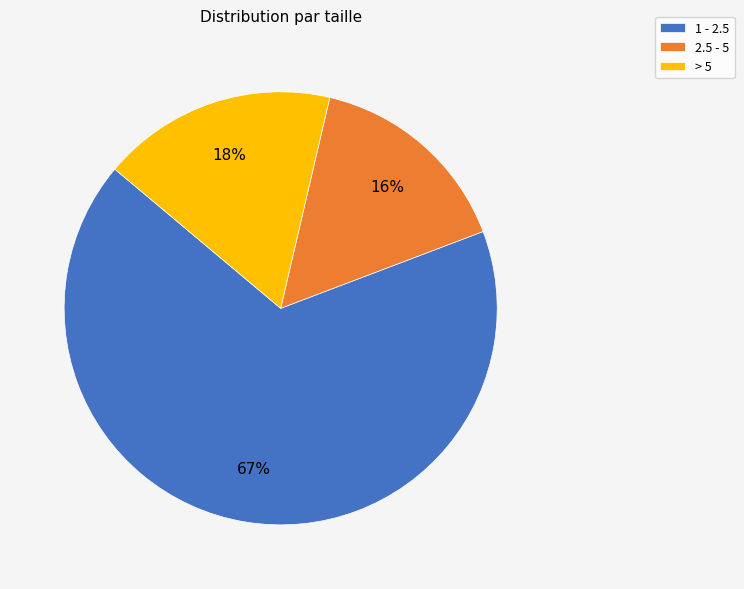

How many slices are in this pie chart?

3